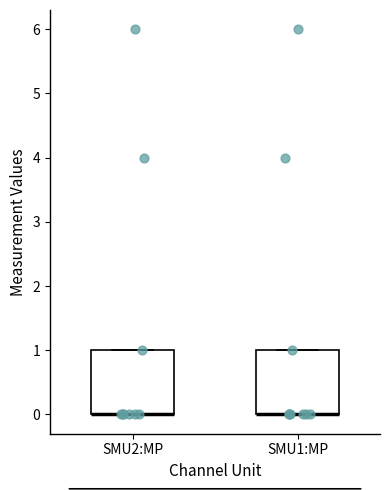

Where is the lower edge of the box for SMU2:MP on the y-axis? The values are not printed on the chart, so give them approximately, as read against the axis.

0